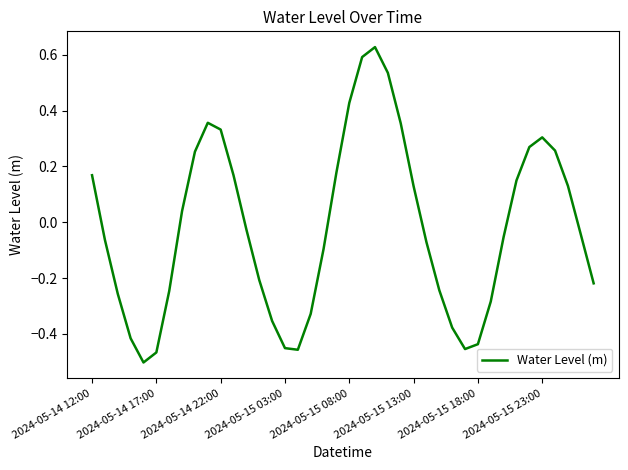

What is the difference between the maximum and minimum values?

1.1